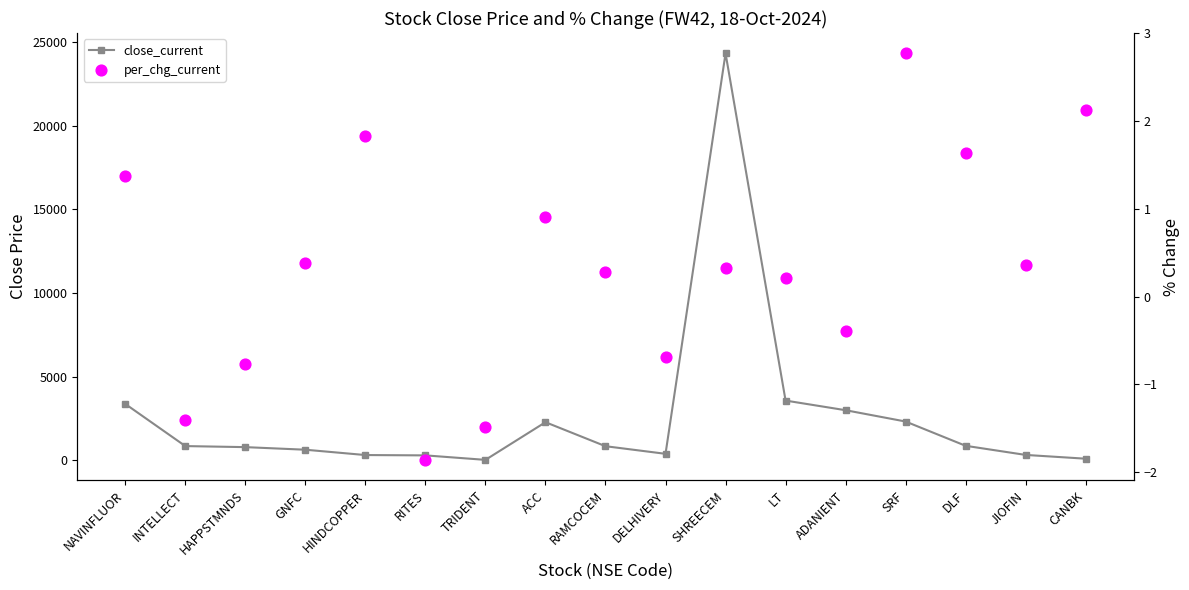

What are all the series names shown in the legend?

close_current, per_chg_current